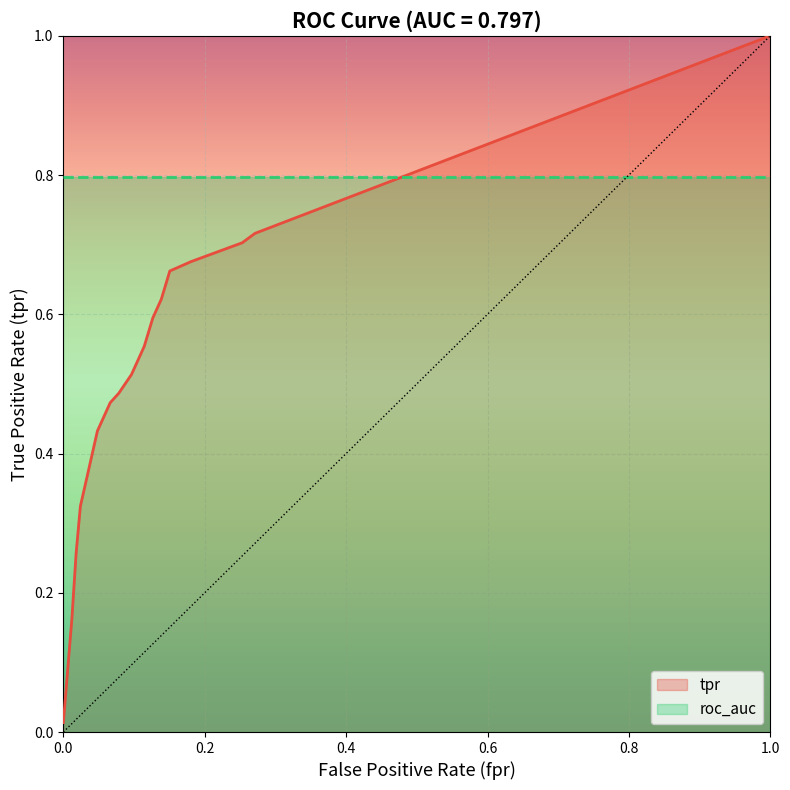

True or false: roc_auc has a value of 1.2 at 5.

False